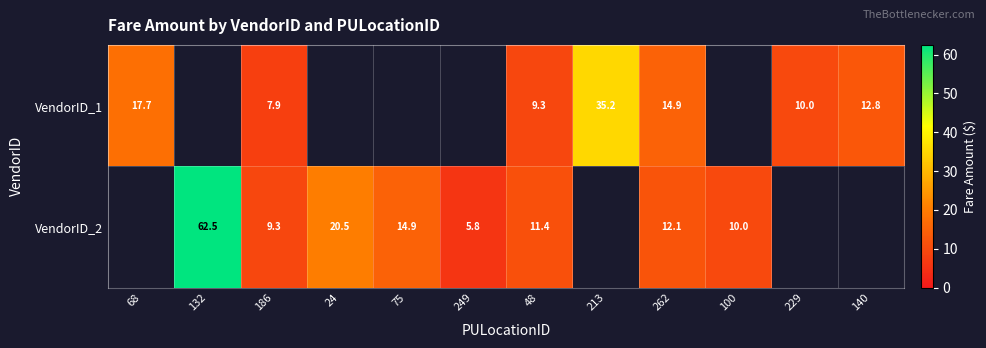

At how many categories does at least one series exceed 22?

2